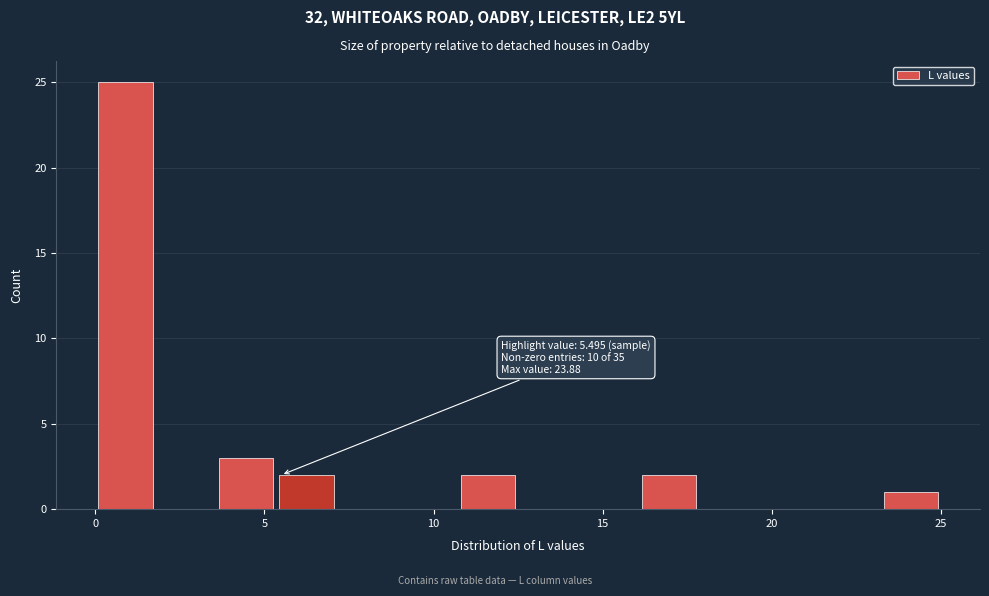

Read against the x-axis, roughly where is the centre of the tallest bar?

1.0